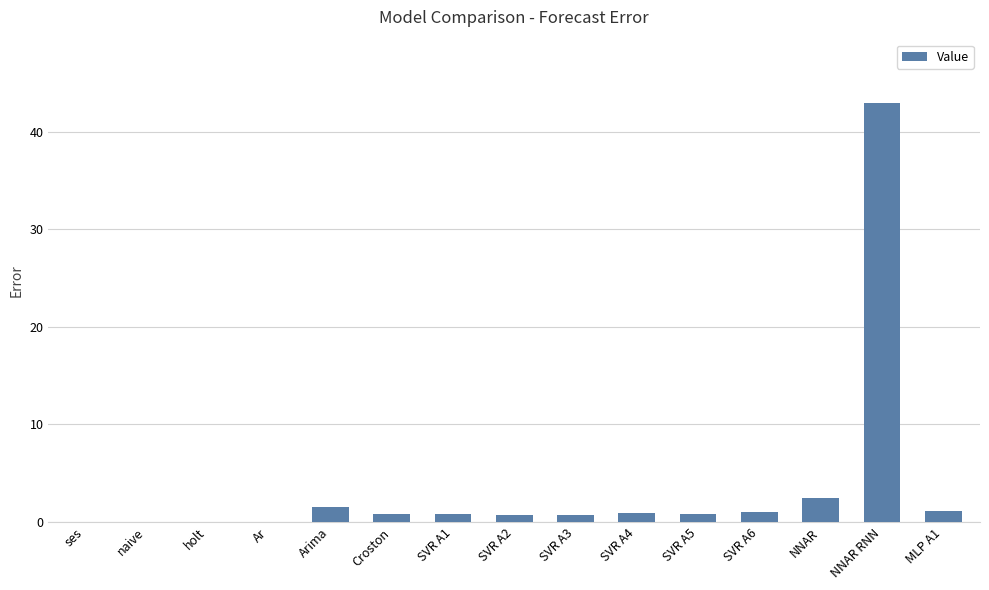

Is it true that the value at holt is 0.0?

True